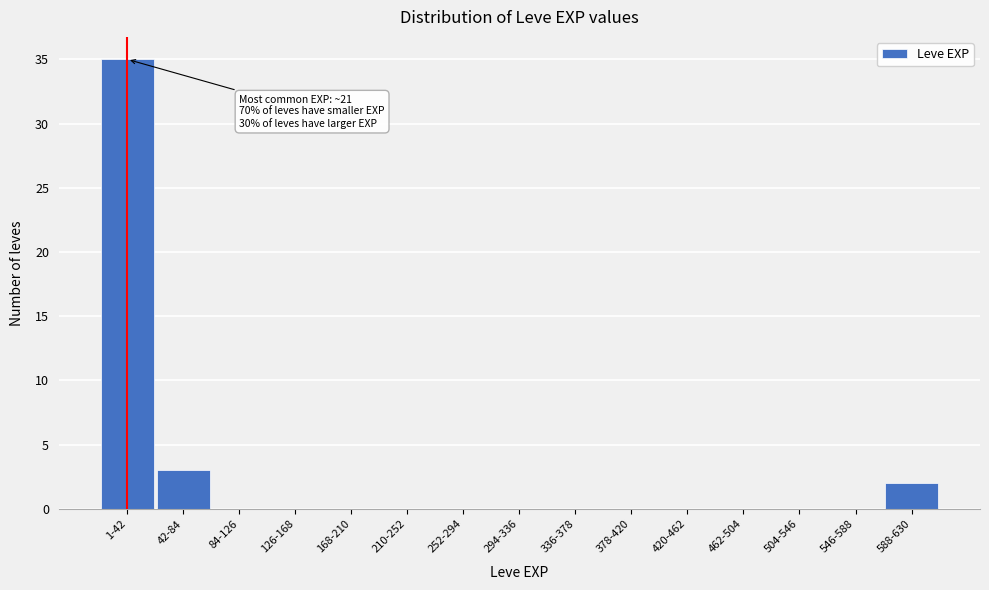

Reading right to left, list all the values displayed in this chart.

588-630=2	546-588=0	504-546=0	462-504=0	420-462=0	378-420=0	336-378=0	294-336=0	252-294=0	210-252=0	168-210=0	126-168=0	84-126=0	42-84=3	1-42=35